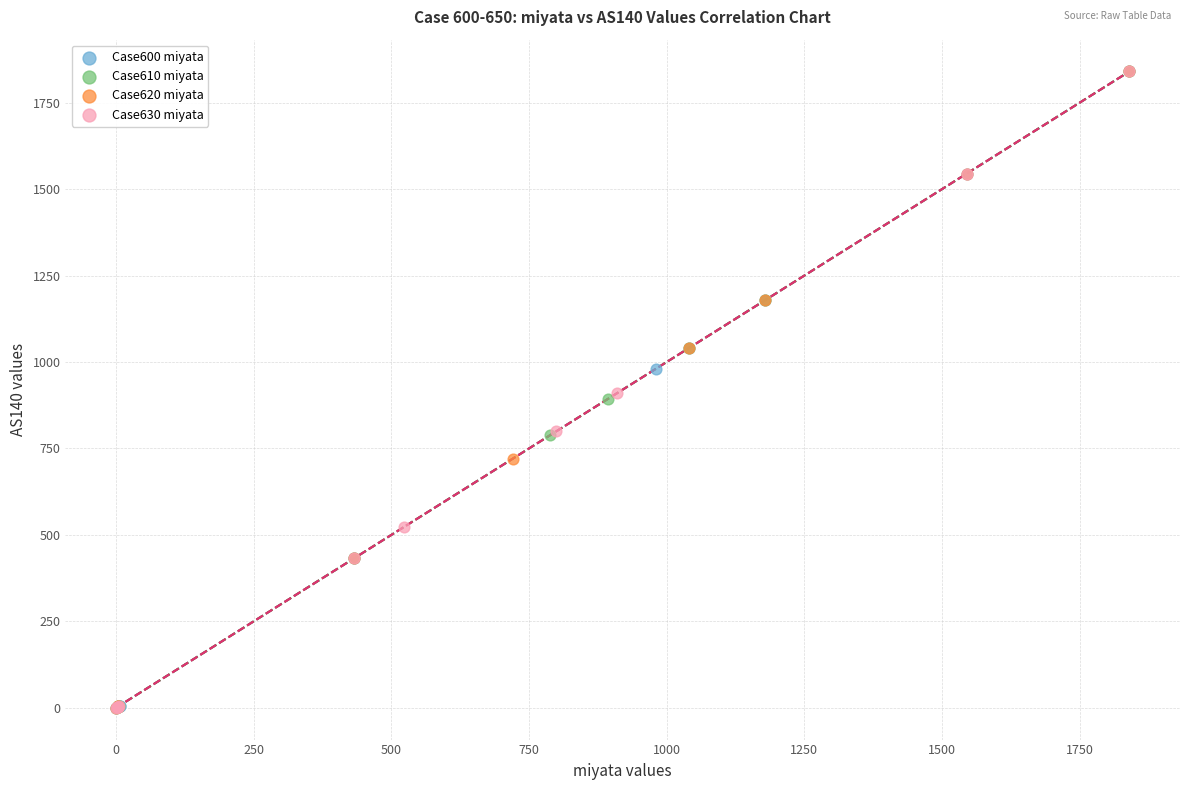

What are all the series names shown in the legend?

Case600 miyata, Case610 miyata, Case620 miyata, Case630 miyata